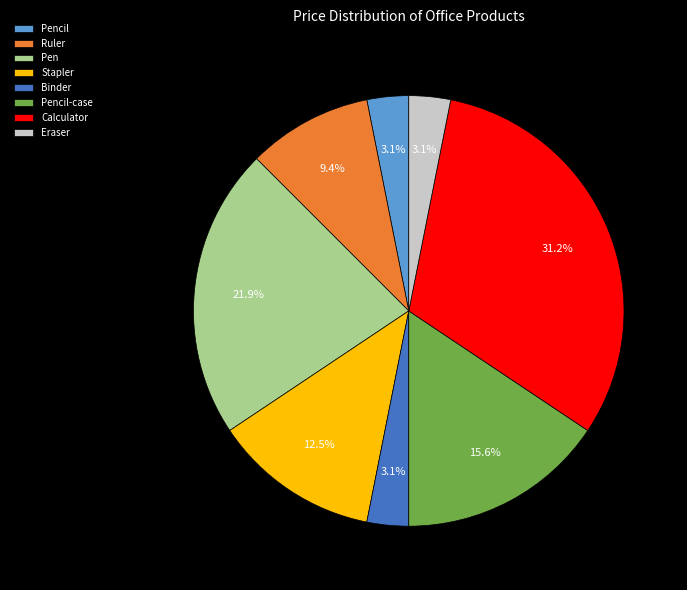

To the nearest percent, what is the difference between the largest and smallest slice percentages?

28%